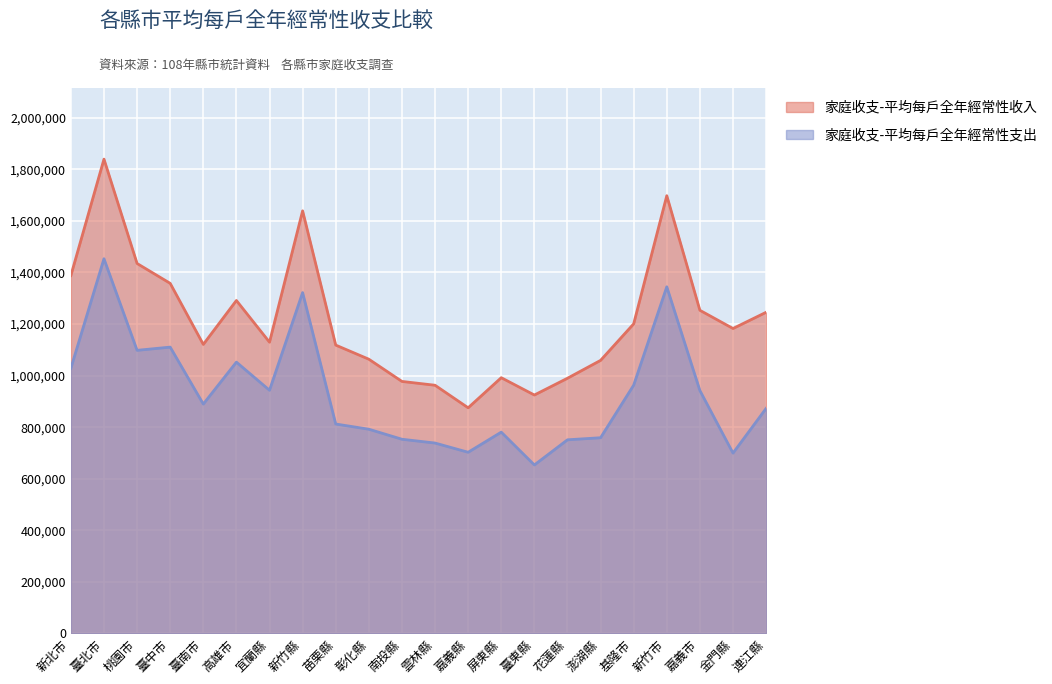

What is the label of the 4th point from the left?

臺中市